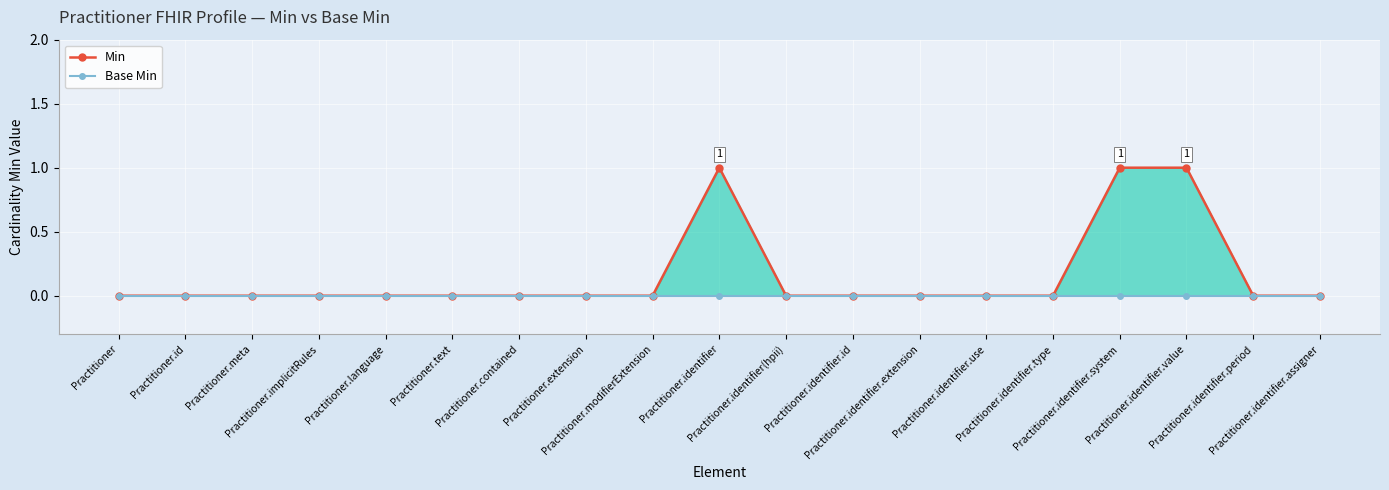

At which category is the sum across all series the highest?

Practitioner.identifier